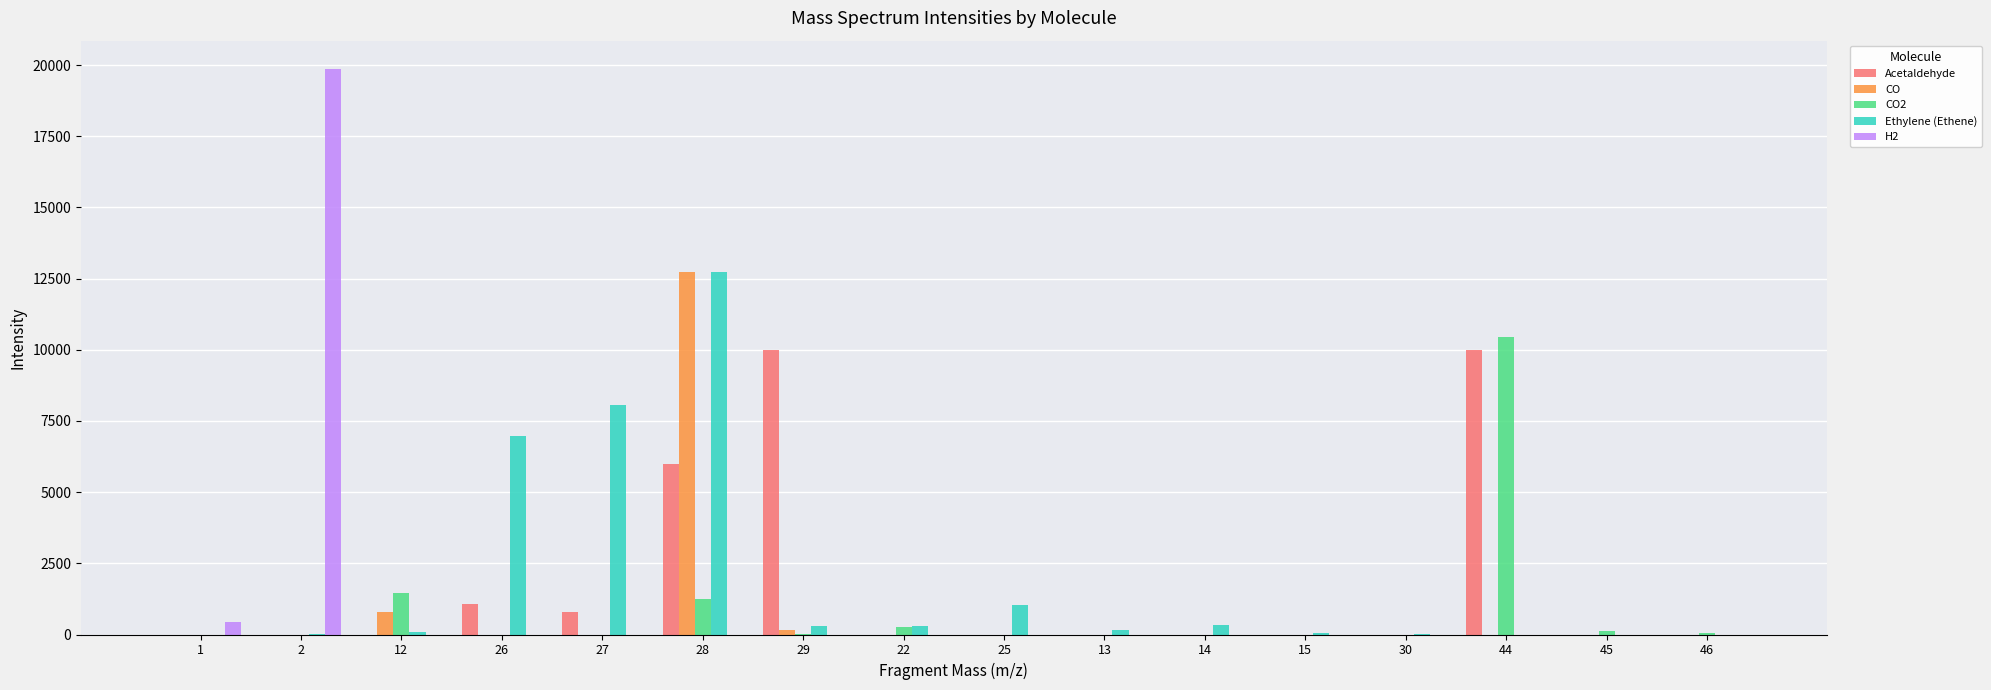

Between 26 and 15, which series saw the biggest shift?

Ethylene (Ethene)